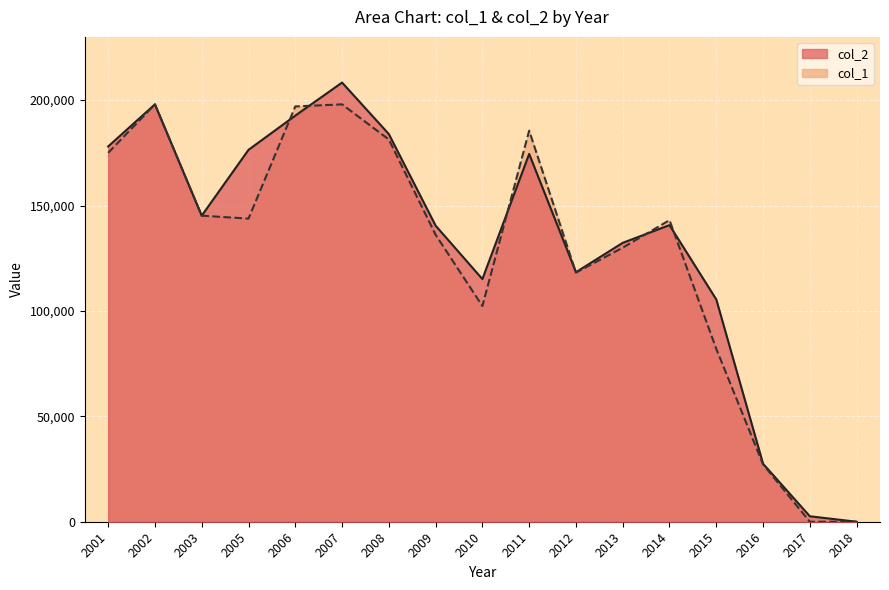

What is the value of the col_1 point at the 12th from the left?

130000.0